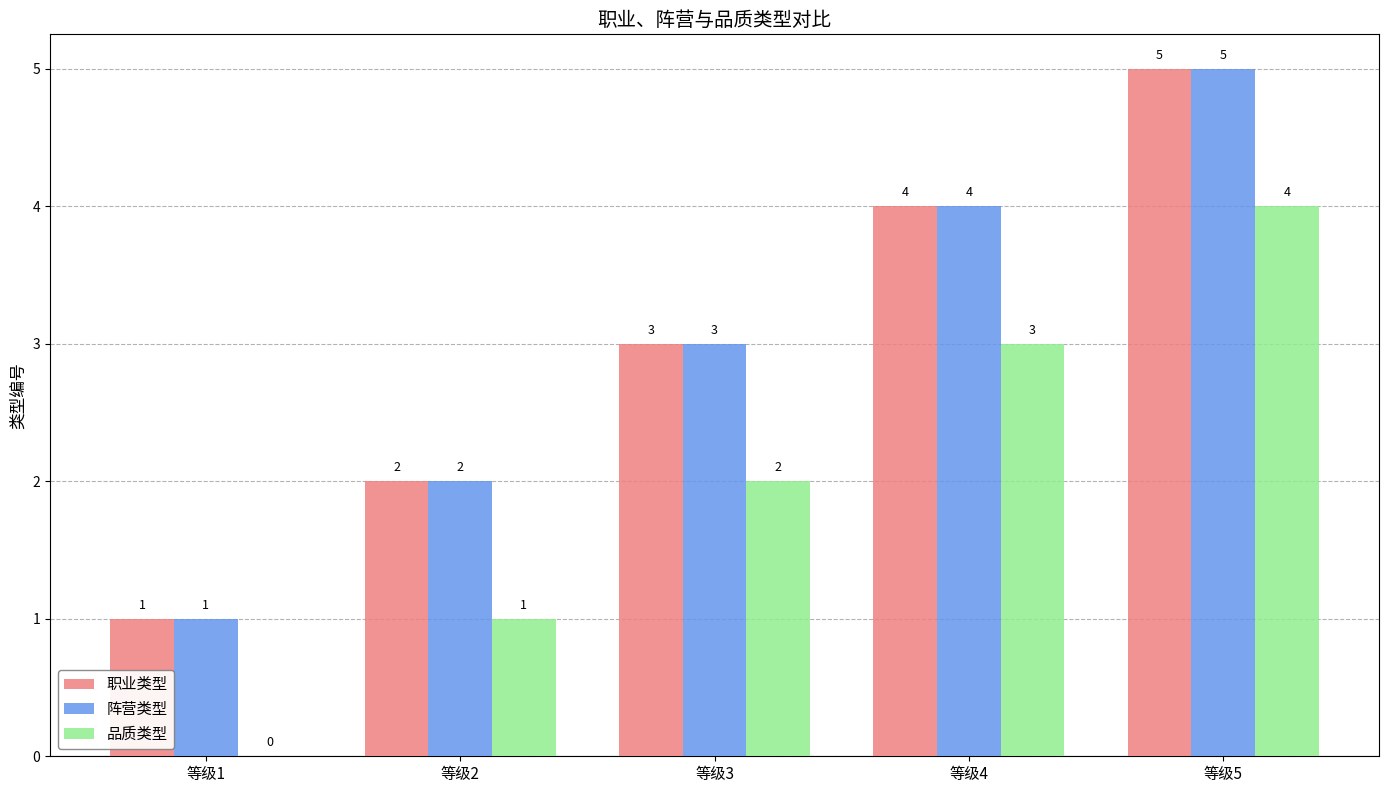

What is the maximum value shown in the chart?

5